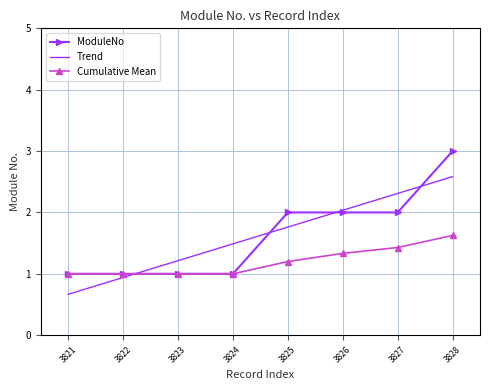

Rank the series by their maximum value, from highest to lowest.

ModuleNo, Trend, Cumulative Mean